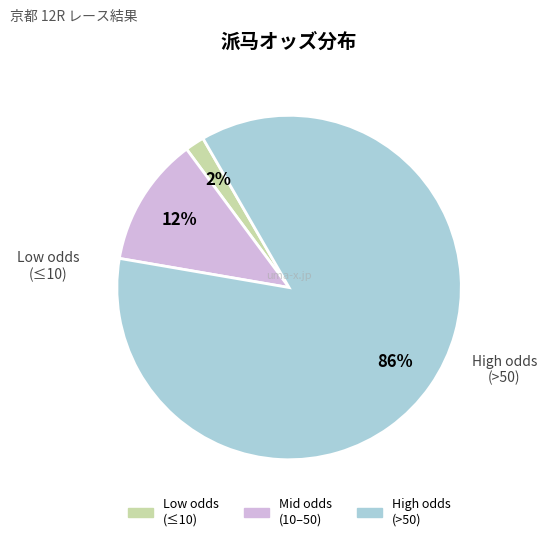

Is there any slice that represents more than half of the pie?

Yes